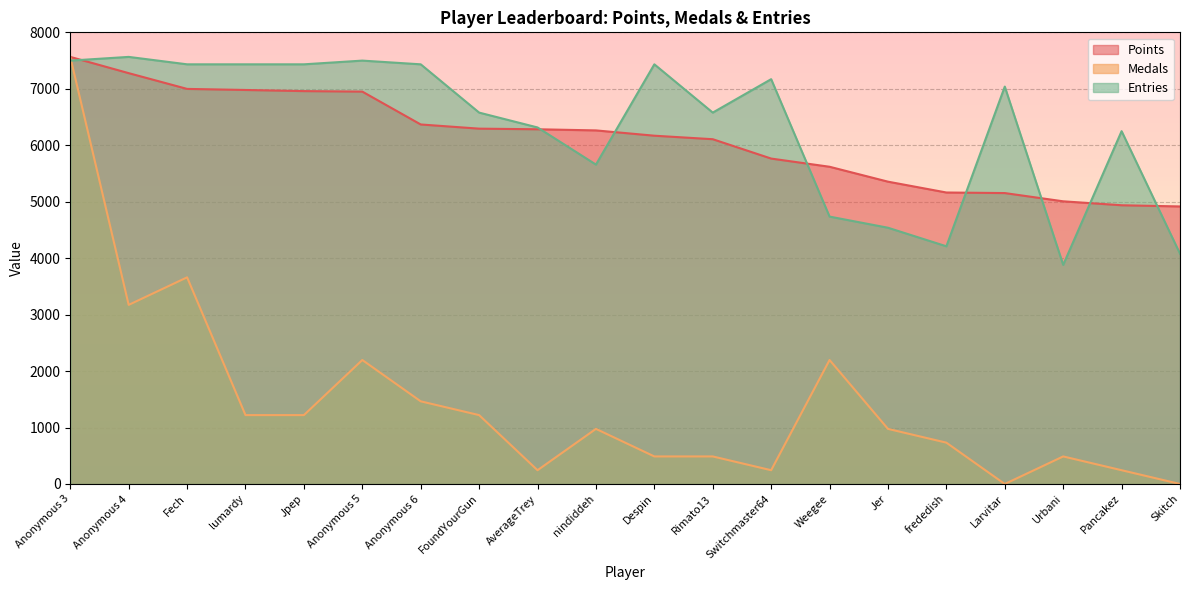

What is the label of the 8th point from the left?

FoundYourGun